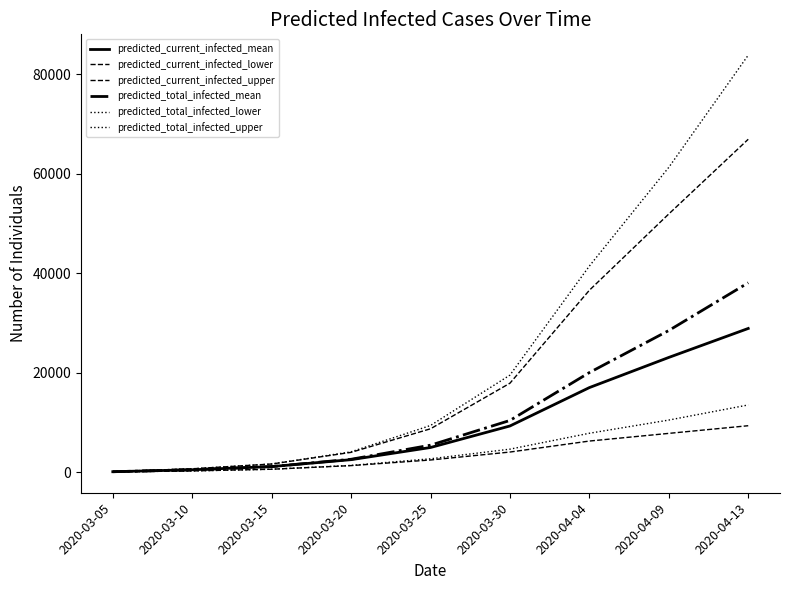

Is this an area chart (filled region under the line)?

No